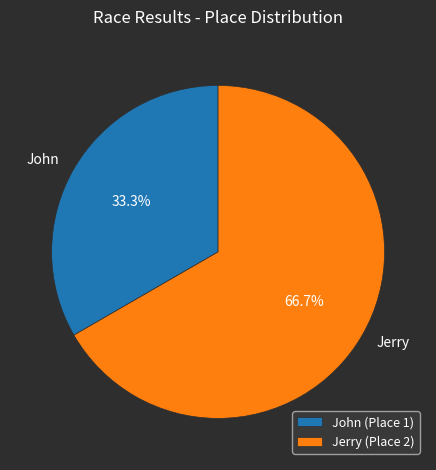

What percentage is the Jerry slice, to the nearest percent?

67%